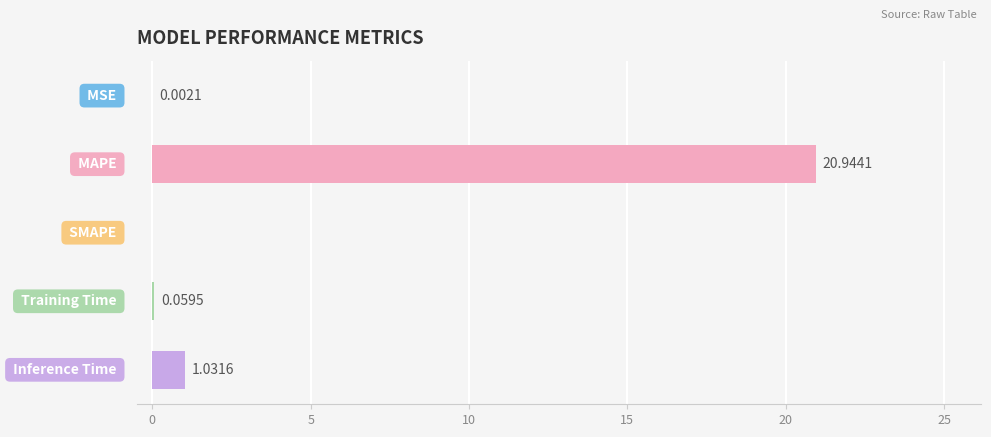

What is the sum of all values?

22.0